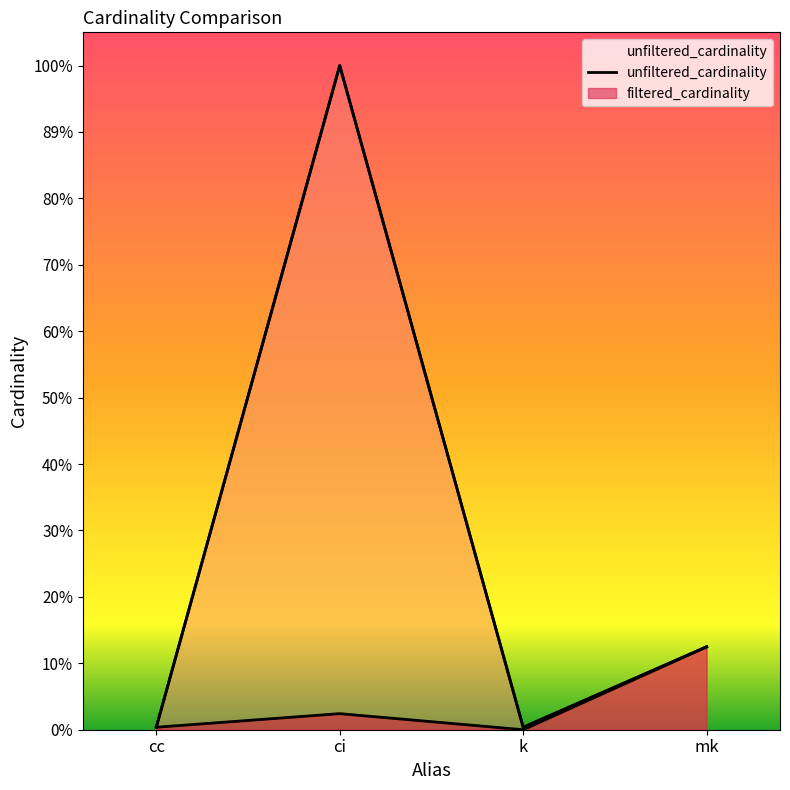

At which label is the value closest to 18189257?

mk